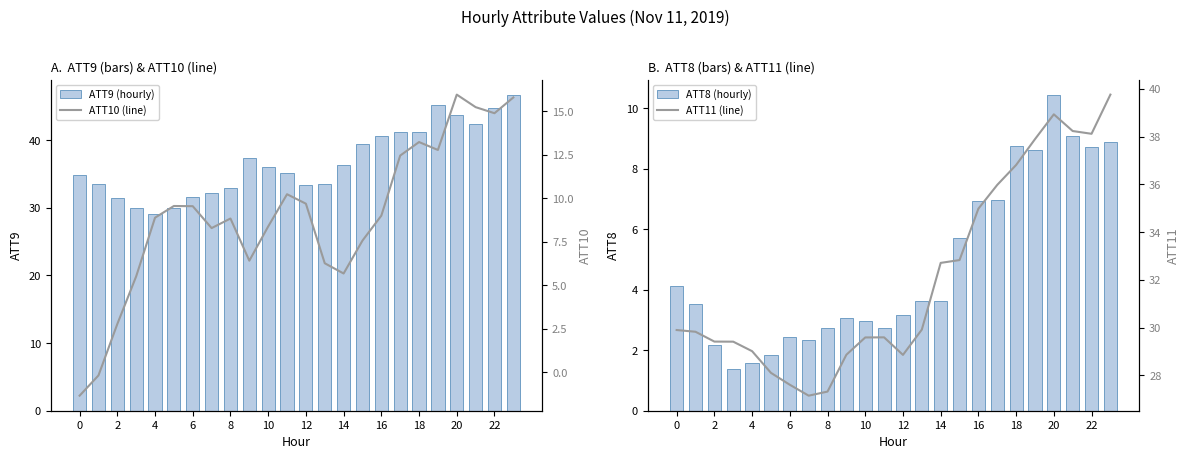

What is the label of the 16th bar from the left?

15